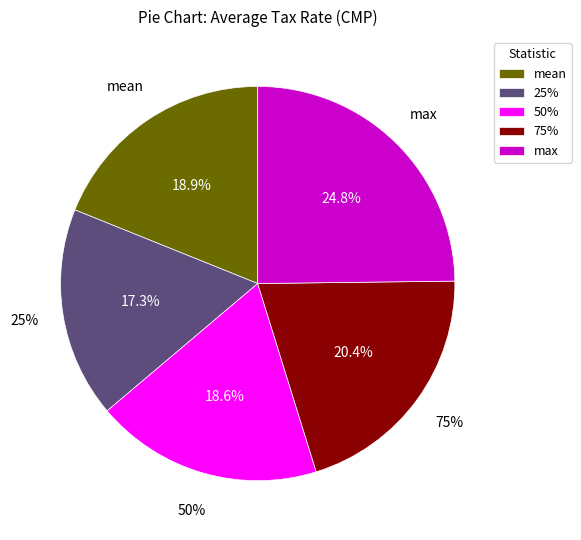

Is there any slice that represents more than half of the pie?

No